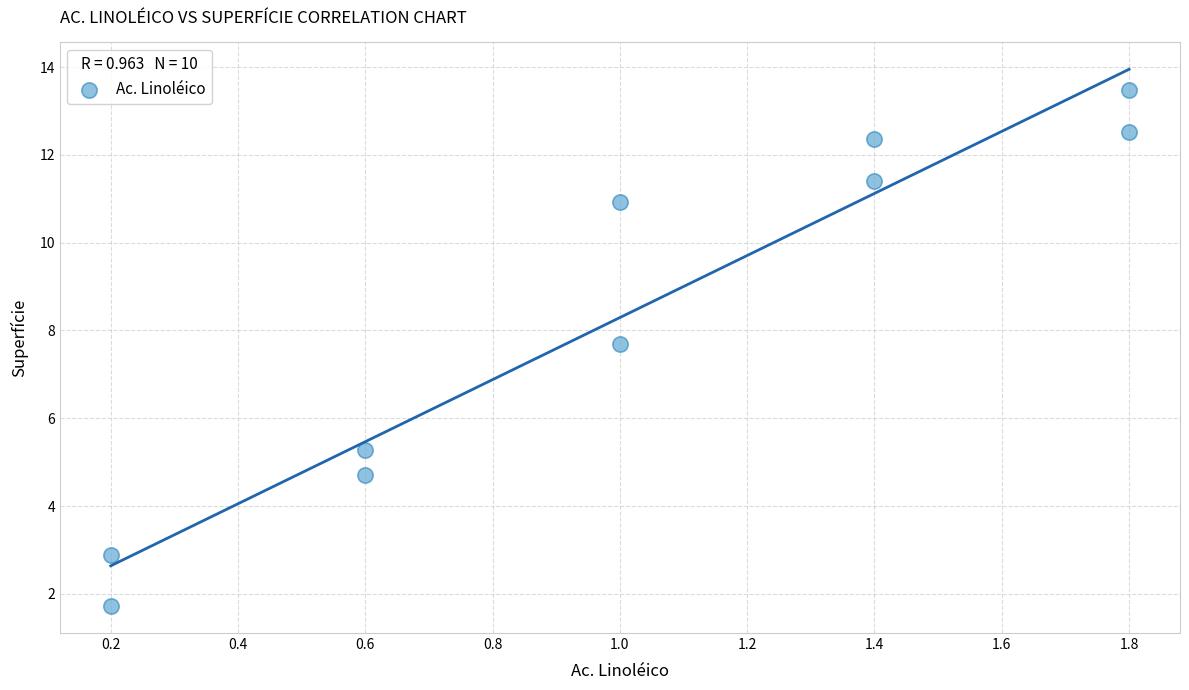

What is the average Y value?

8.3